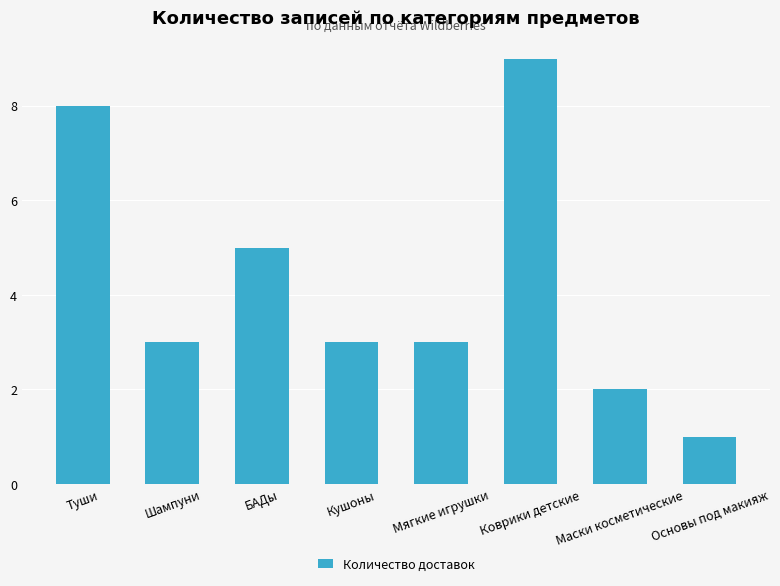

What position from the right is Маски косметические?

2